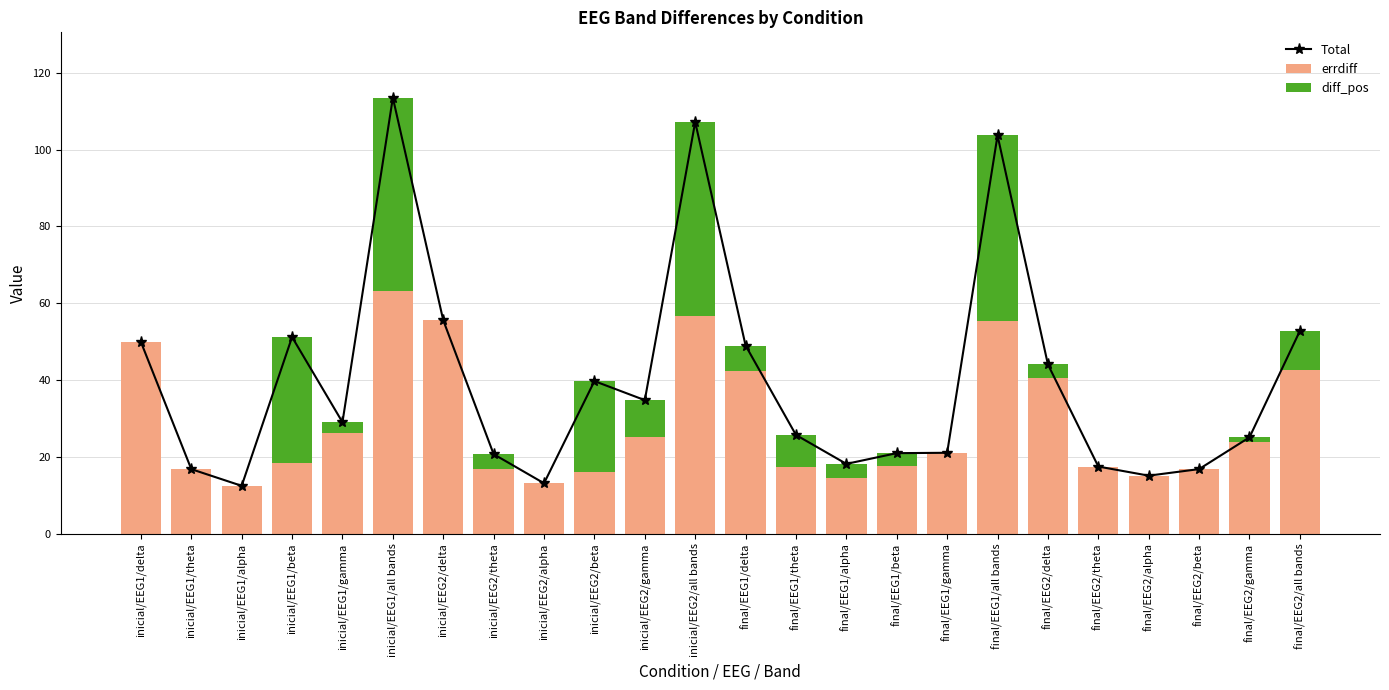

At which category is the sum across all series the highest?

inicial/EEG1/all bands